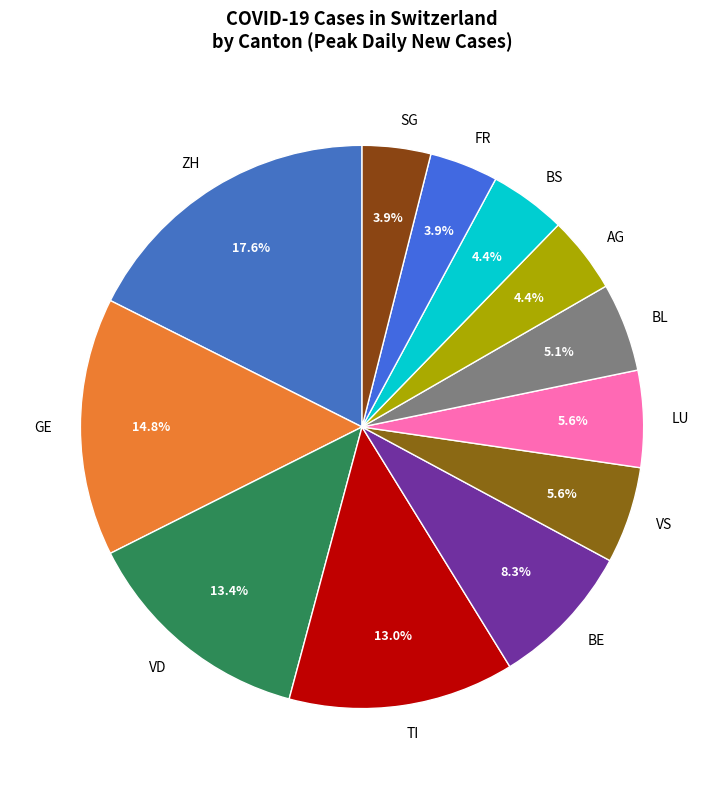

What is the largest slice in the pie chart?

ZH